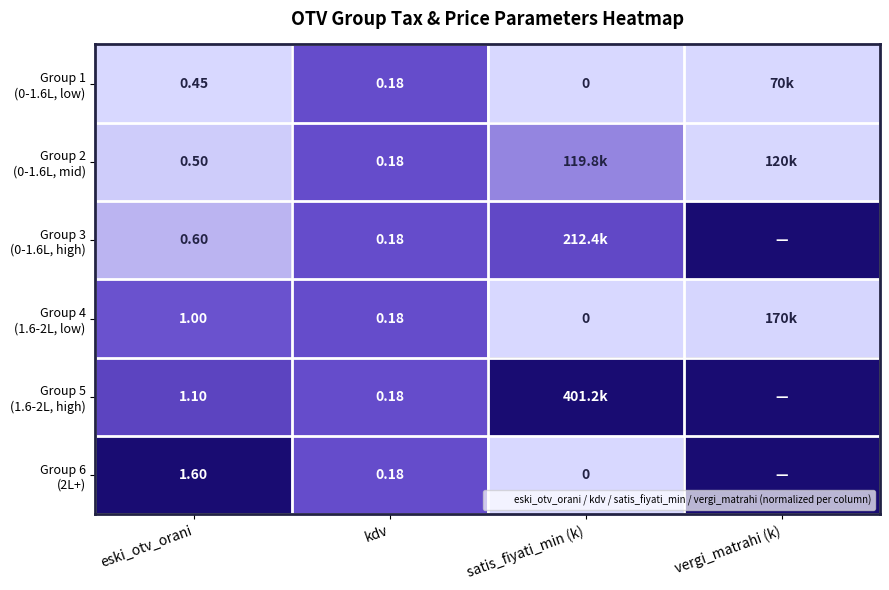

What is the difference between the maximum and minimum values in the Group 3 (0-1.6L, high) series?

0.9